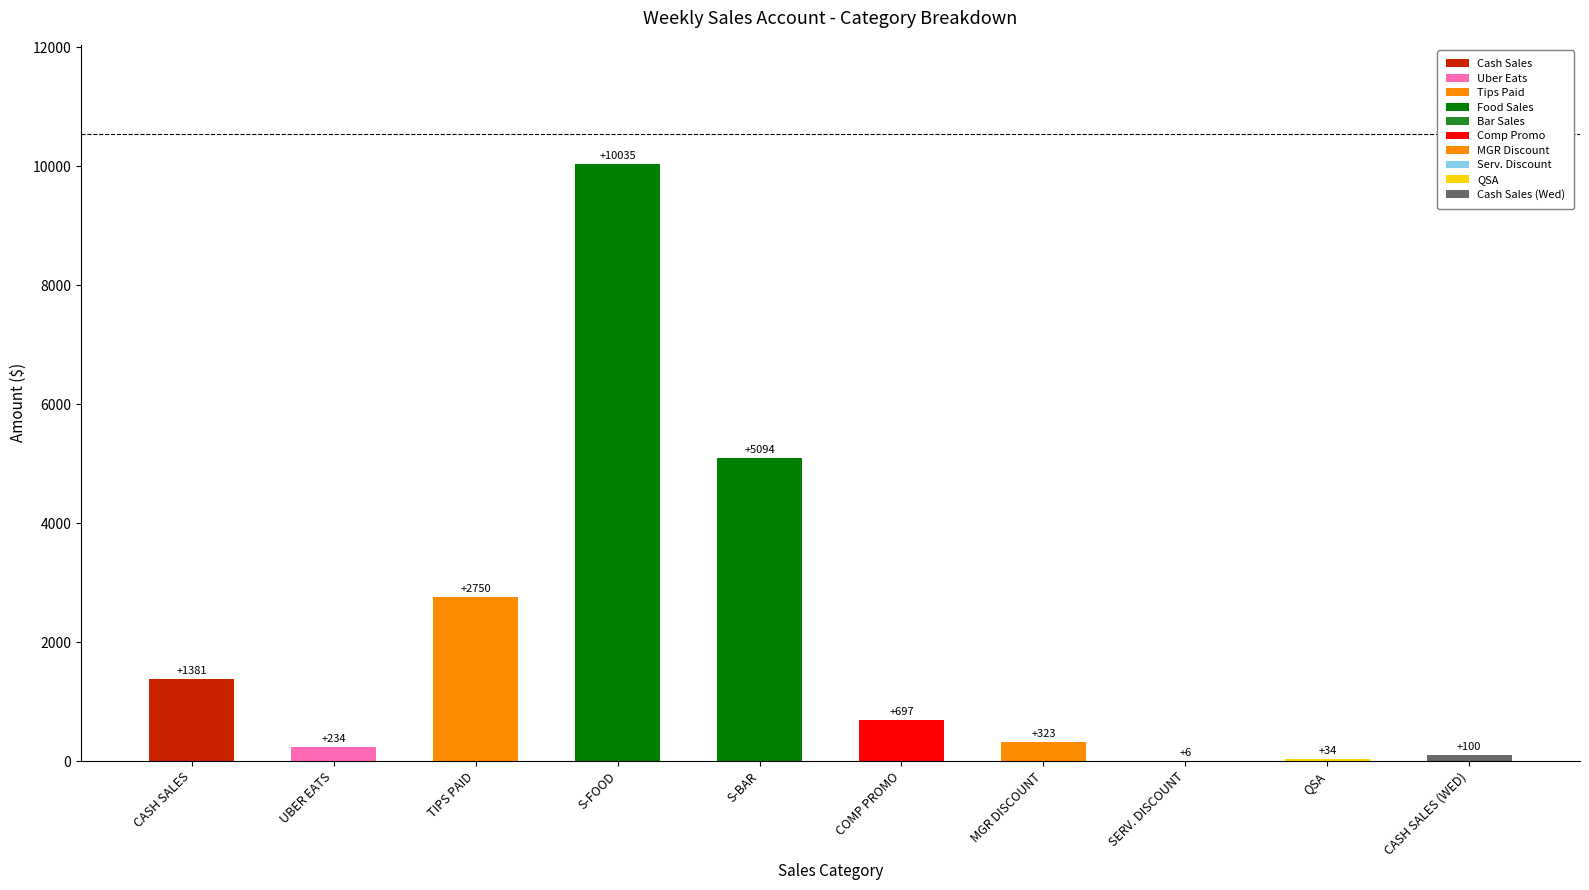

What is the sum of all values?

20654.0